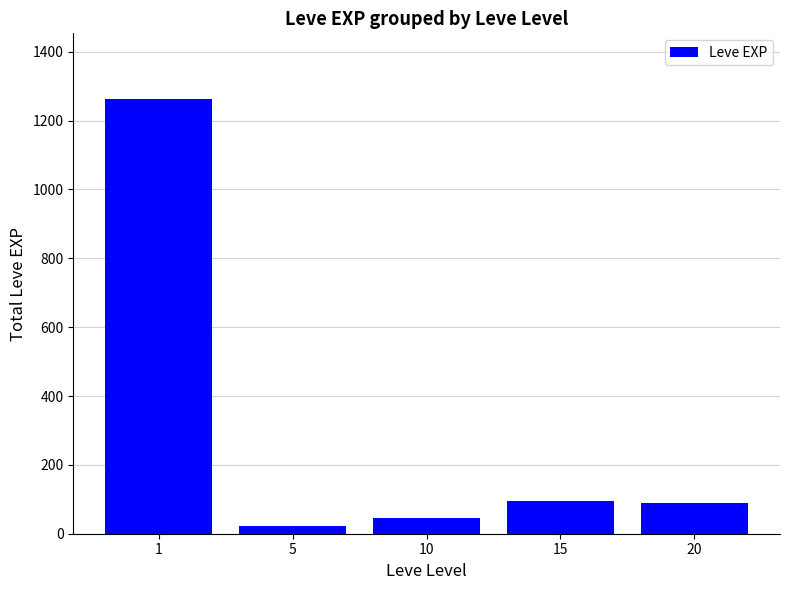

What is the difference between the values at 10 and 5?

23